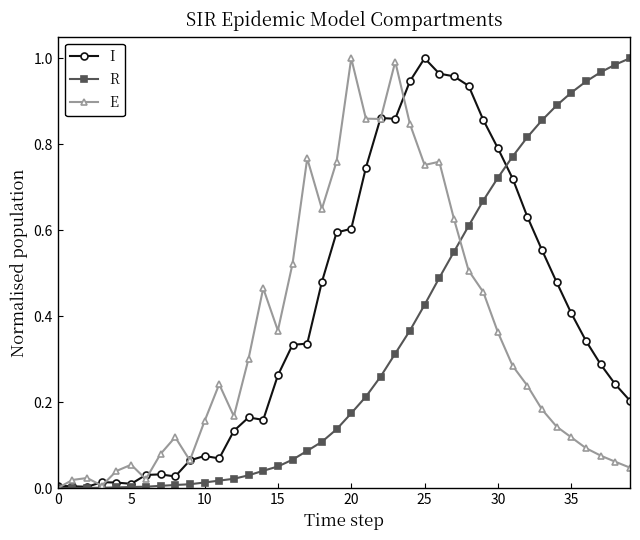

True or false: E has more than 2 points higher than both neighbors.

True